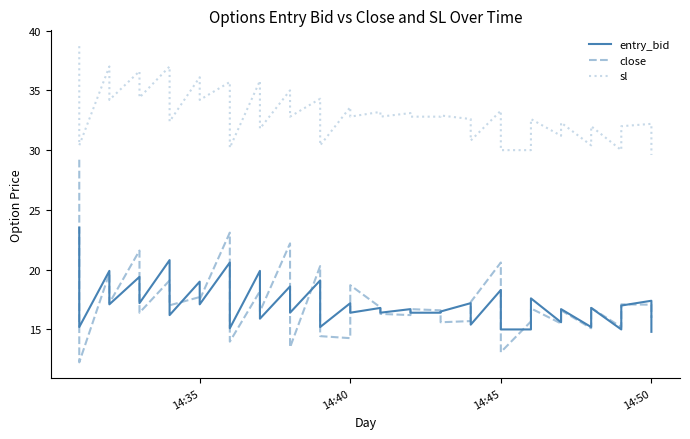

True or false: sl and close intersect in this chart.

False